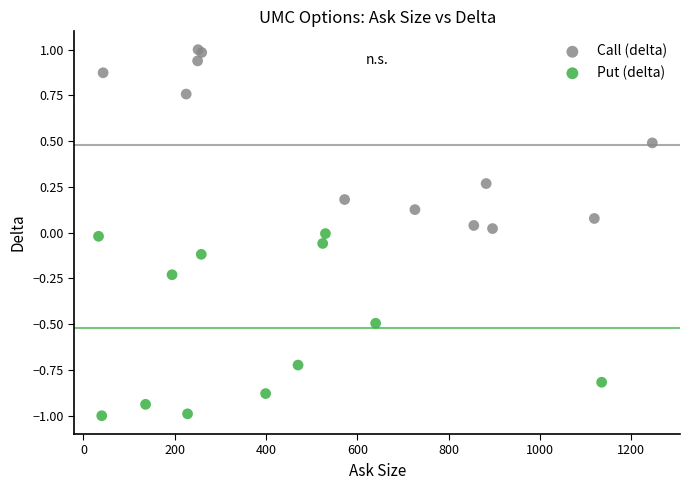

Which series has the widest spread of Y values?

Put (delta)